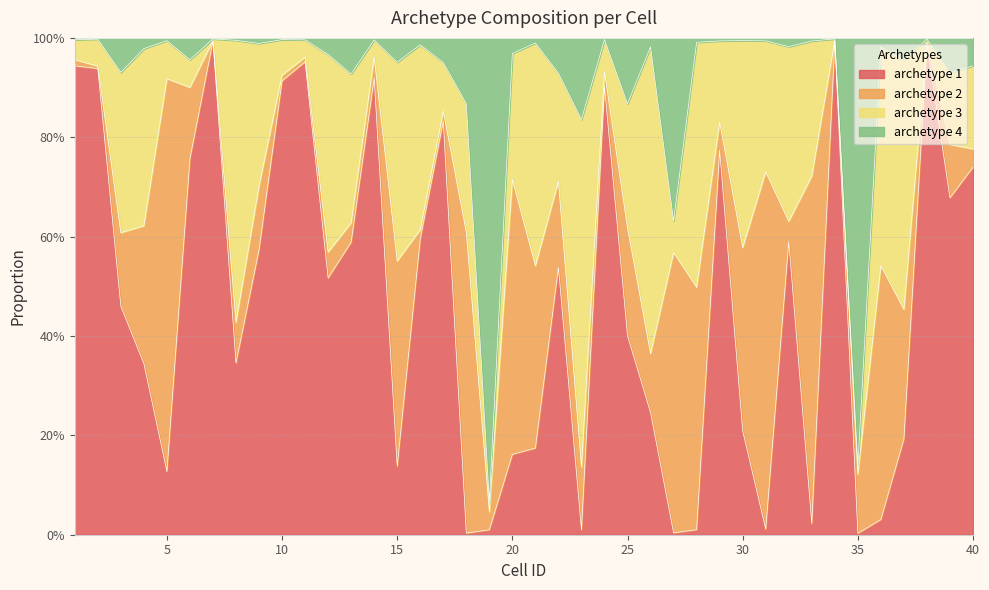

What is the average value of the archetype 1 series?

0.5